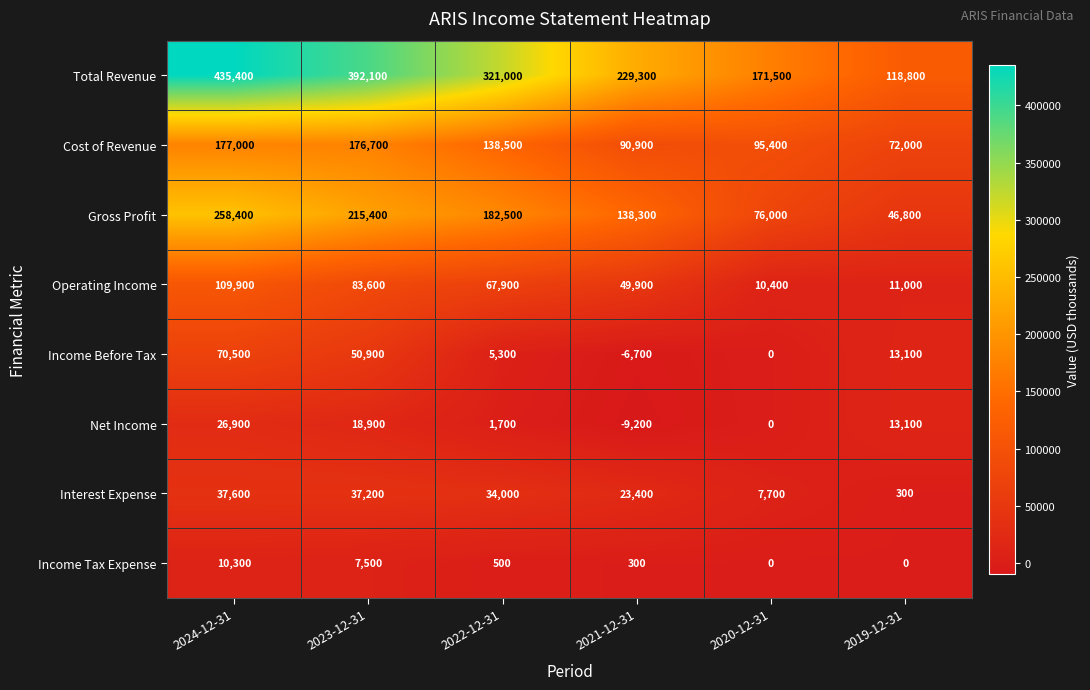

At how many categories does at least one series exceed 268079?

3